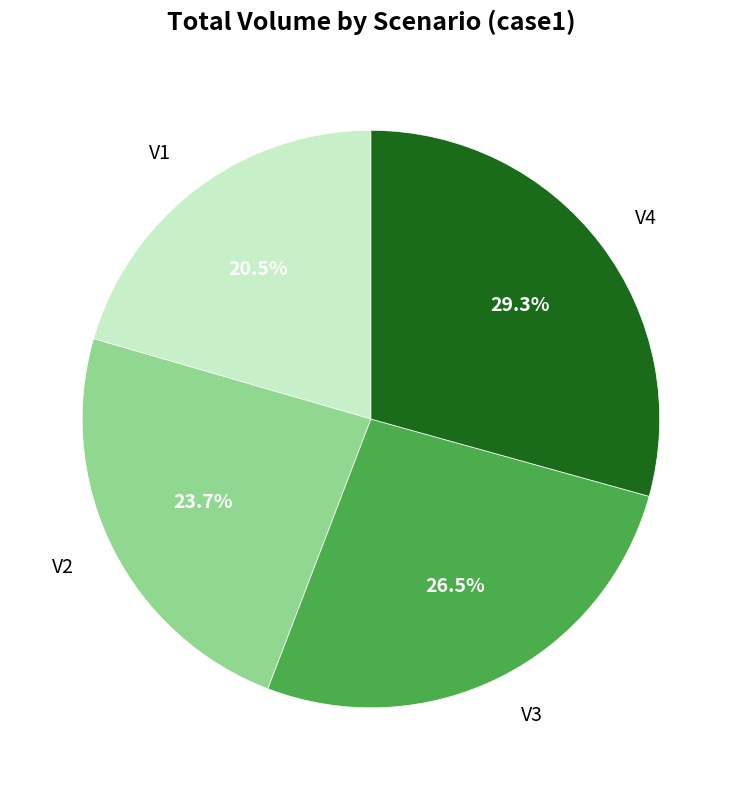

To the nearest percent, what is the difference between the largest and smallest slice percentages?

9%